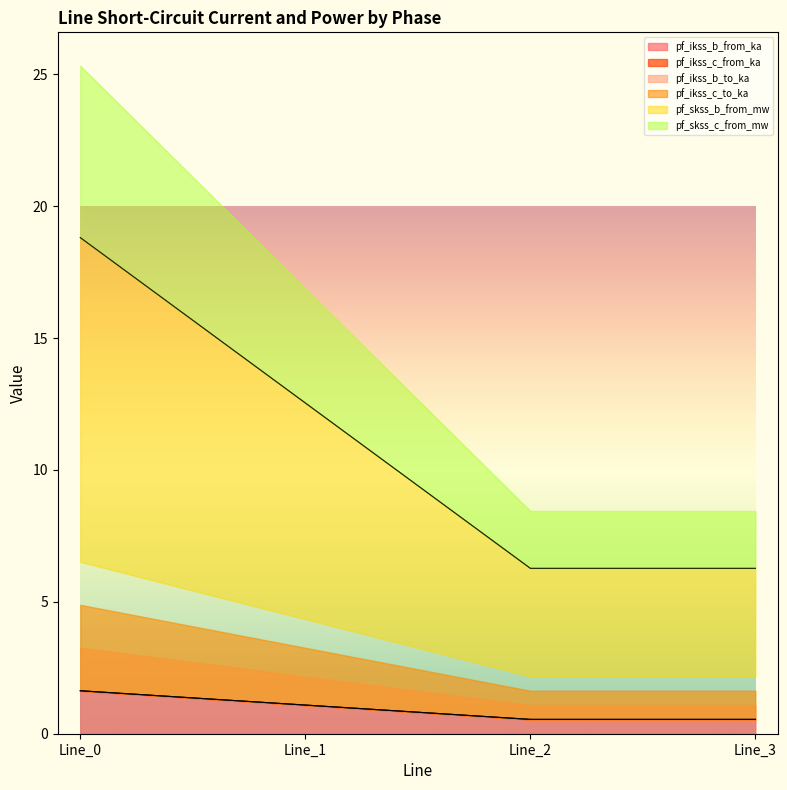

What is the lowest value of the pf_skss_b_from_mw series?

6.3